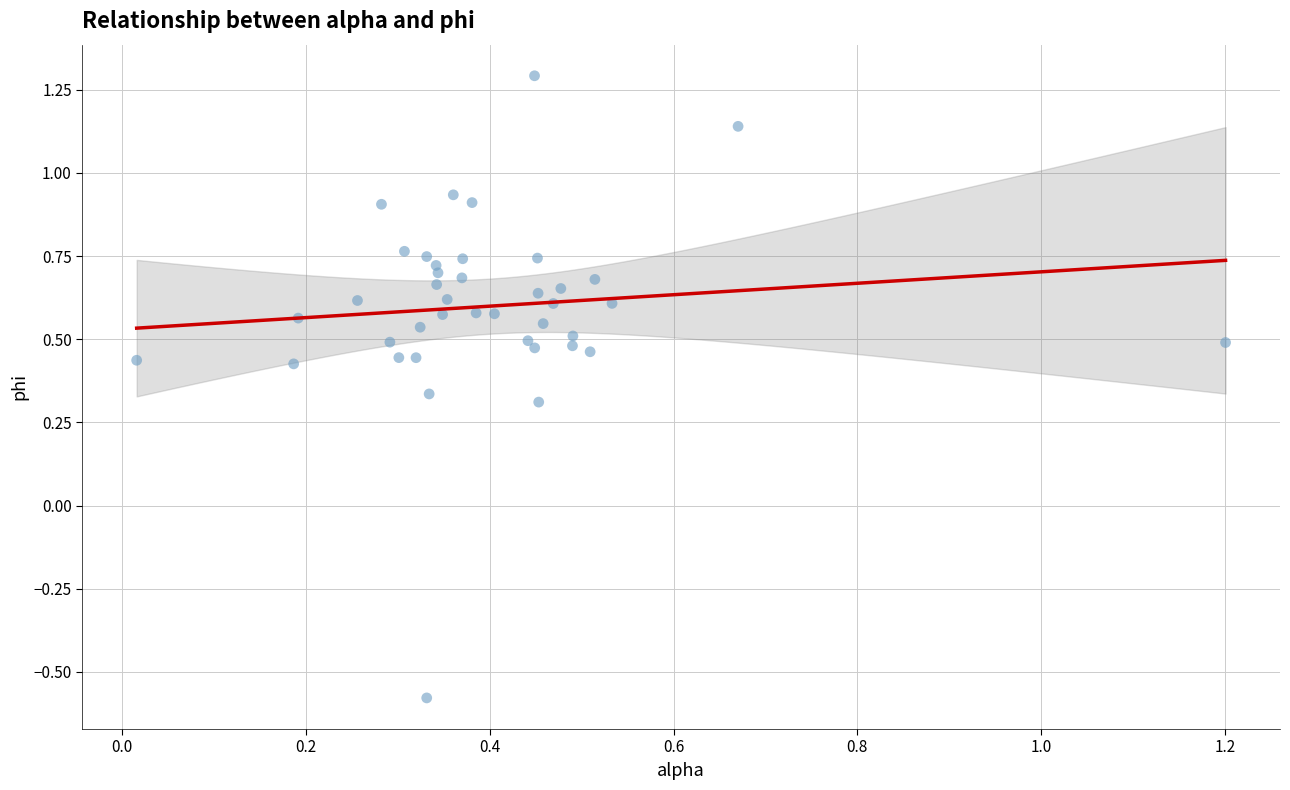

What is the range of X values (max minus min)?

1.2